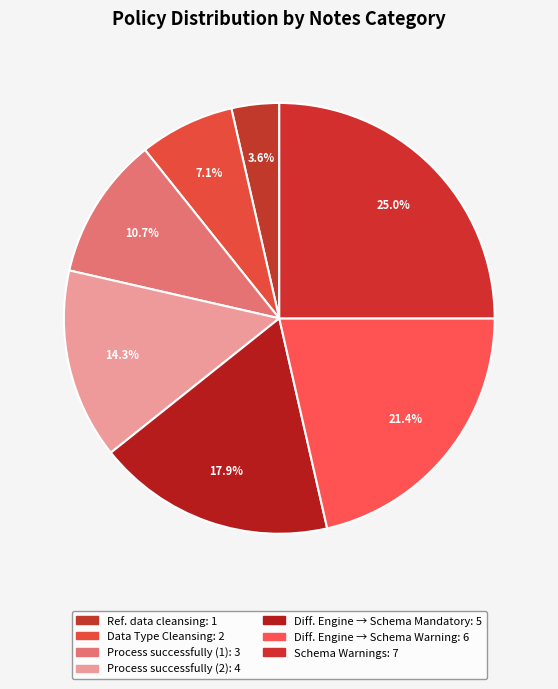

How many slices are in this pie chart?

7